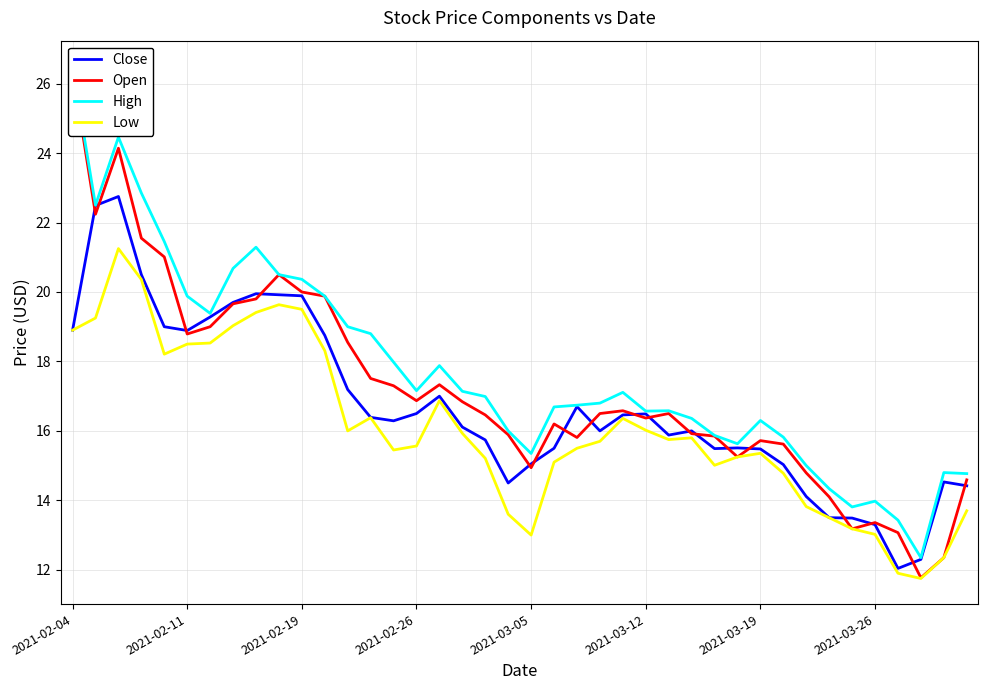

Is it true that Low equals 27.3 at 2021-02-11?

False